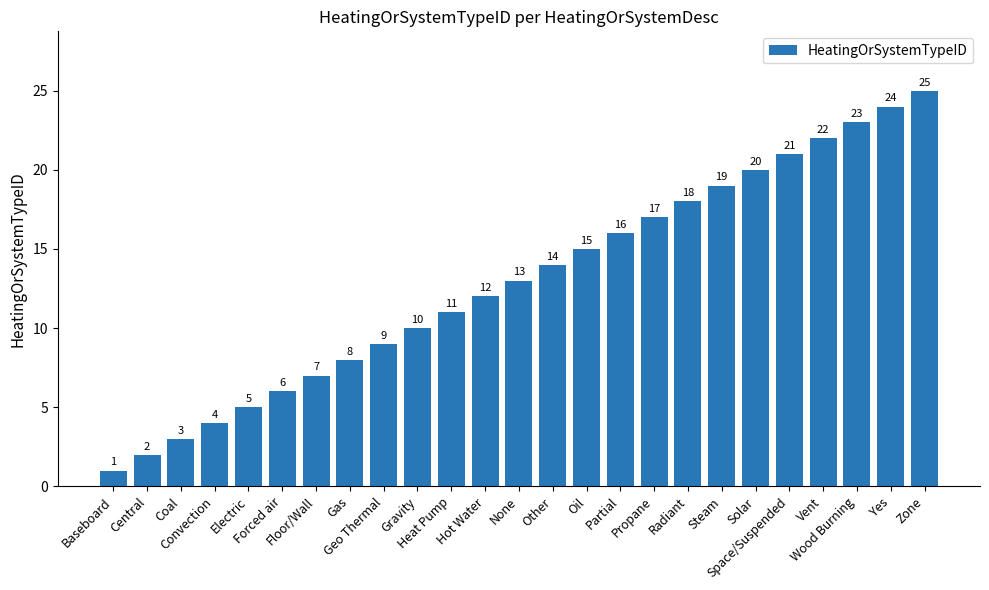

What is the change in value from Radiant to Zone?

+7